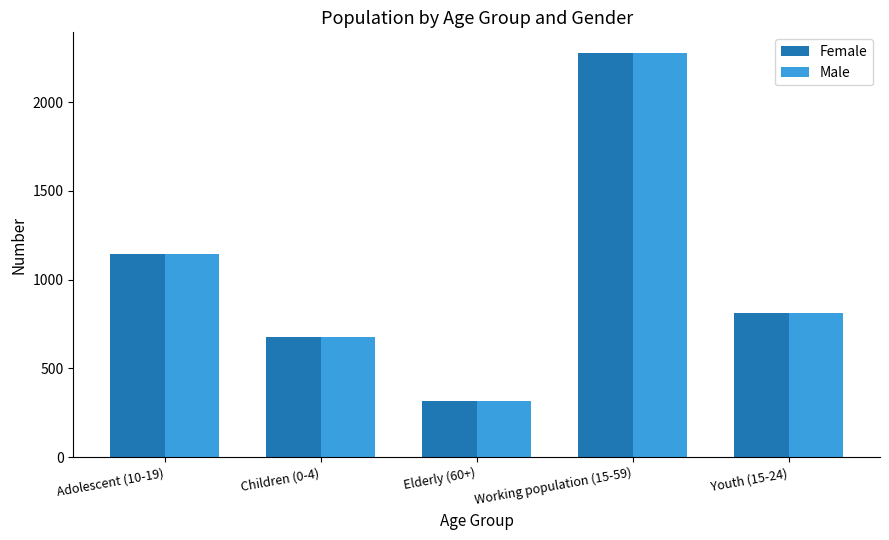

What is the difference between the maximum and minimum values in the Female series?

1963